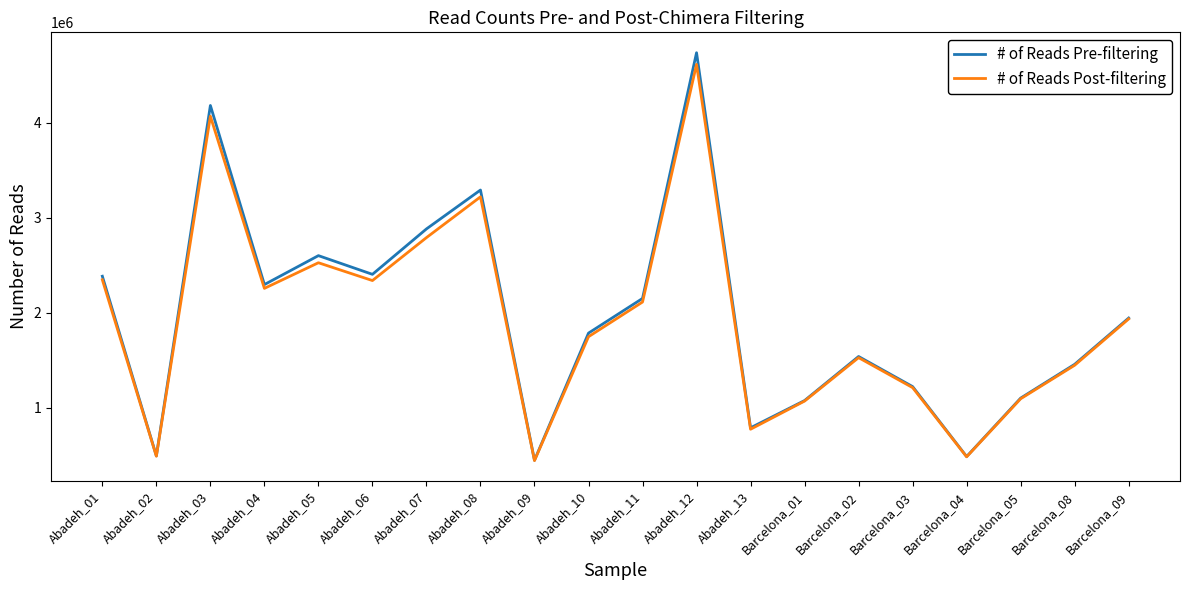

Which series has the largest range (max minus min)?

# of Reads Pre-filtering